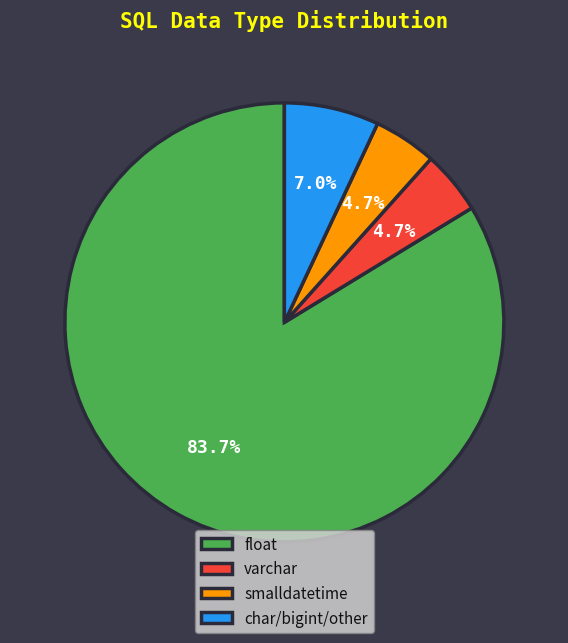

To the nearest percent, what is the average slice percentage?

25%